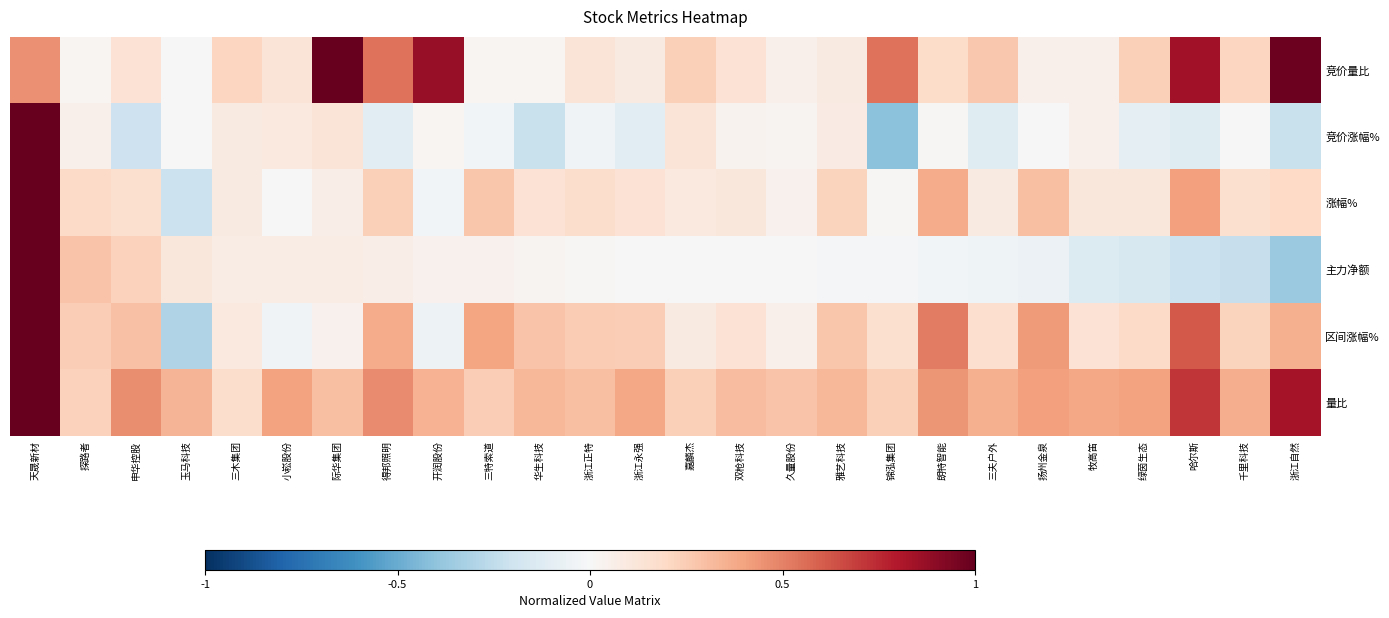

At how many categories does at least one series exceed 0?

26